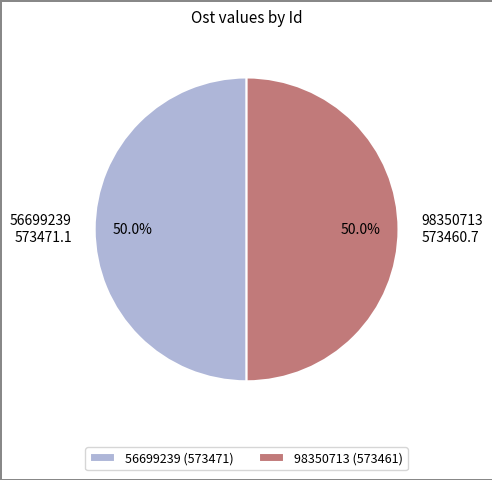

The 56699239 slice represents 50% of the pie. True or false?

True